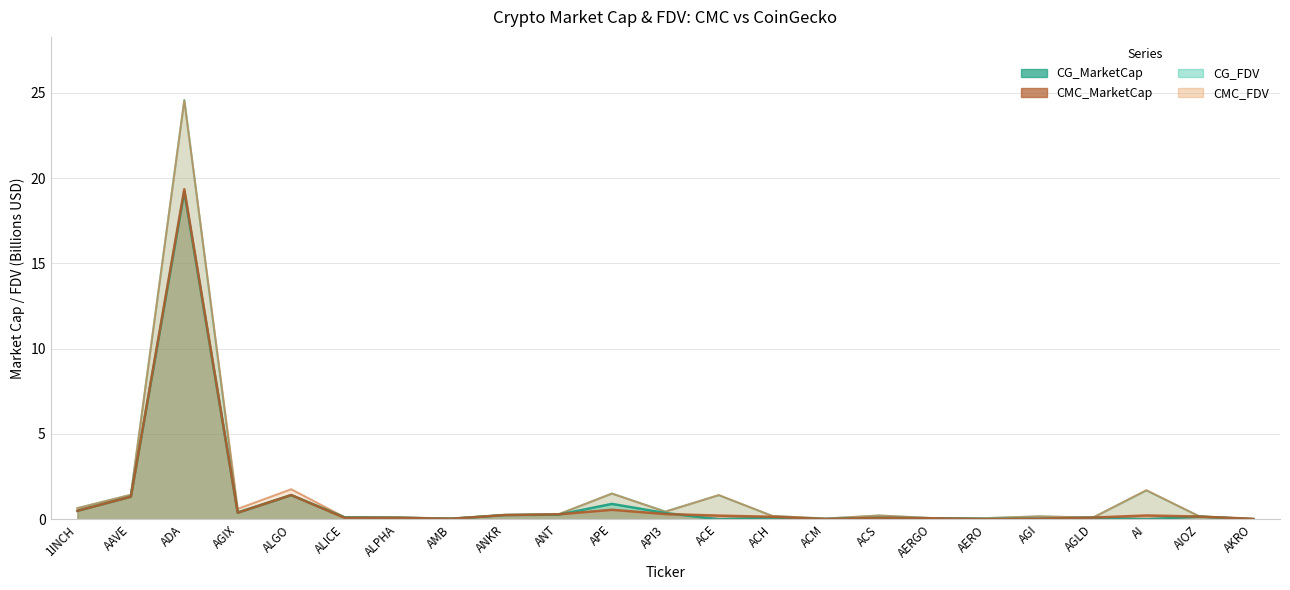

Which category has the highest value across all series?

ADA